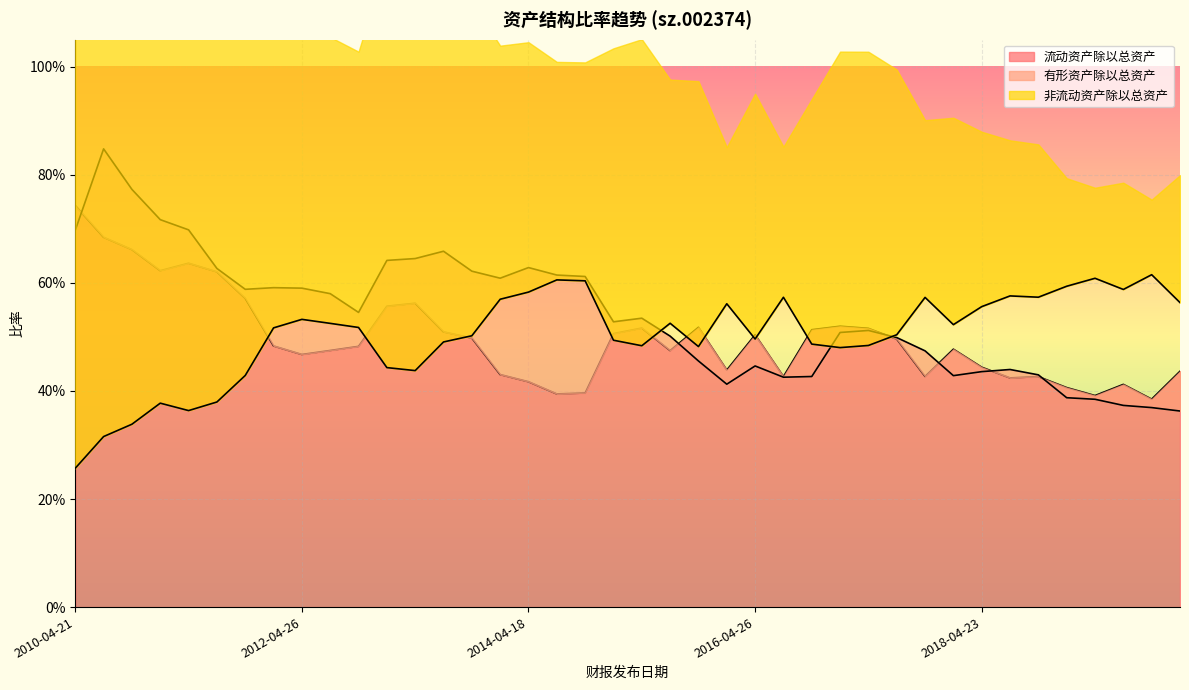

What is the average value of the 非流动资产除以总资产 series?

0.5